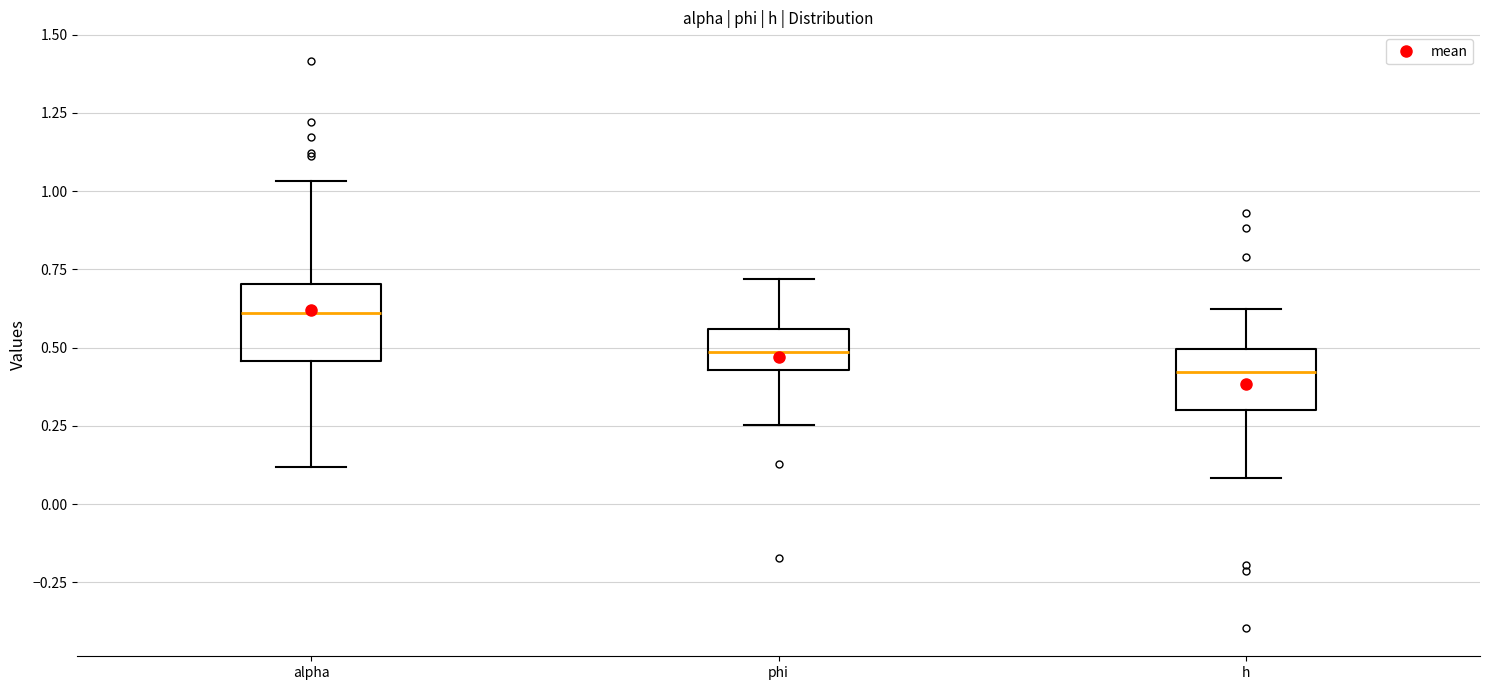

Which box has the highest median line?

alpha